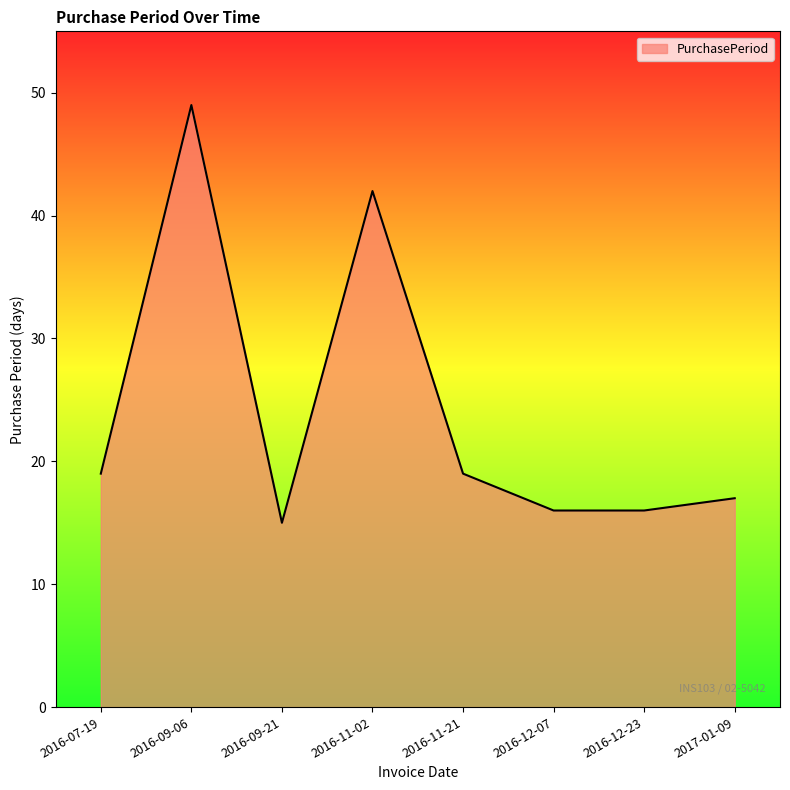

How many series are shown in this chart?

1